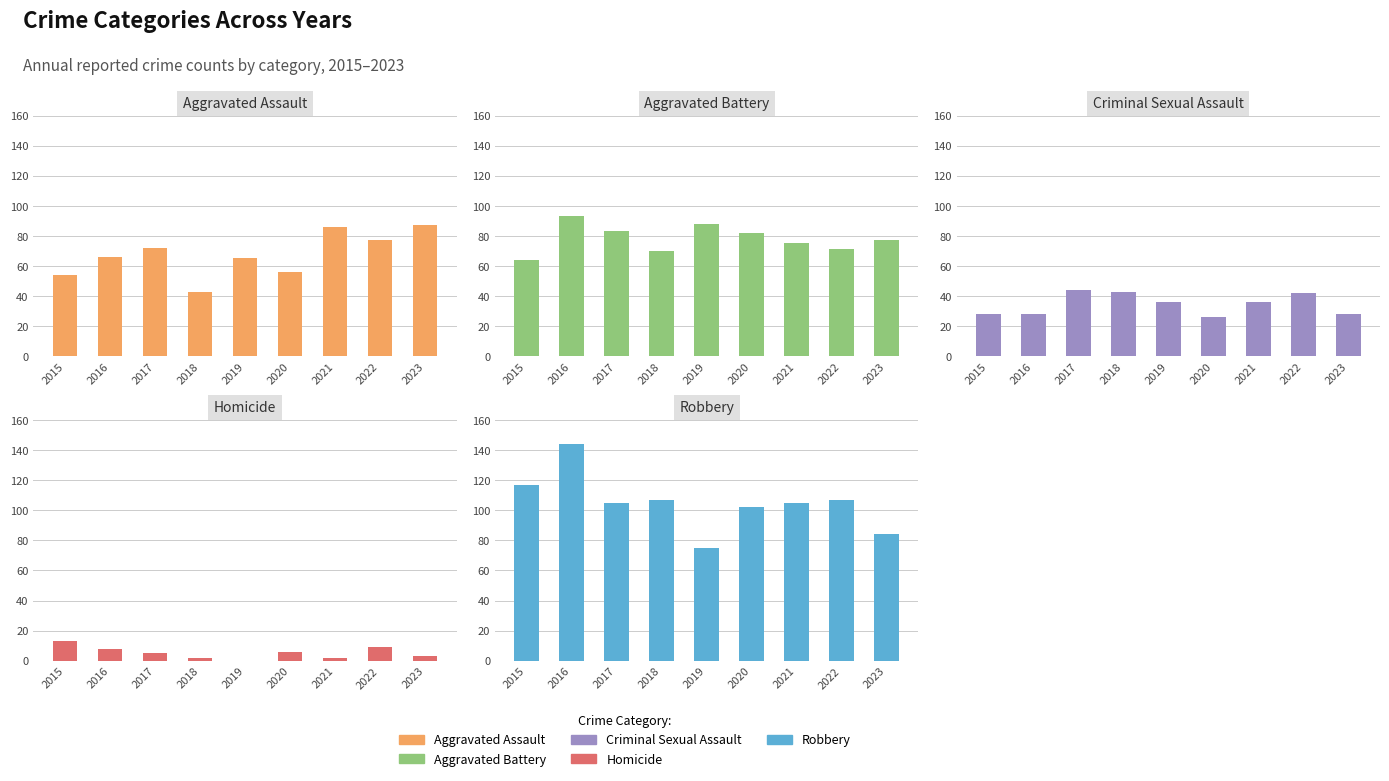

Reading right to left, extract all data points from this chart.

Aggravated Assault: 87	77	86	56	65	43	72	66	54
Aggravated Battery: 77	71	75	82	88	70	83	93	64
Criminal Sexual Assault: 28	42	36	26	36	43	44	28	28
Homicide: 3	9	2	6	0	2	5	8	13
Robbery: 84	107	105	102	75	107	105	144	117